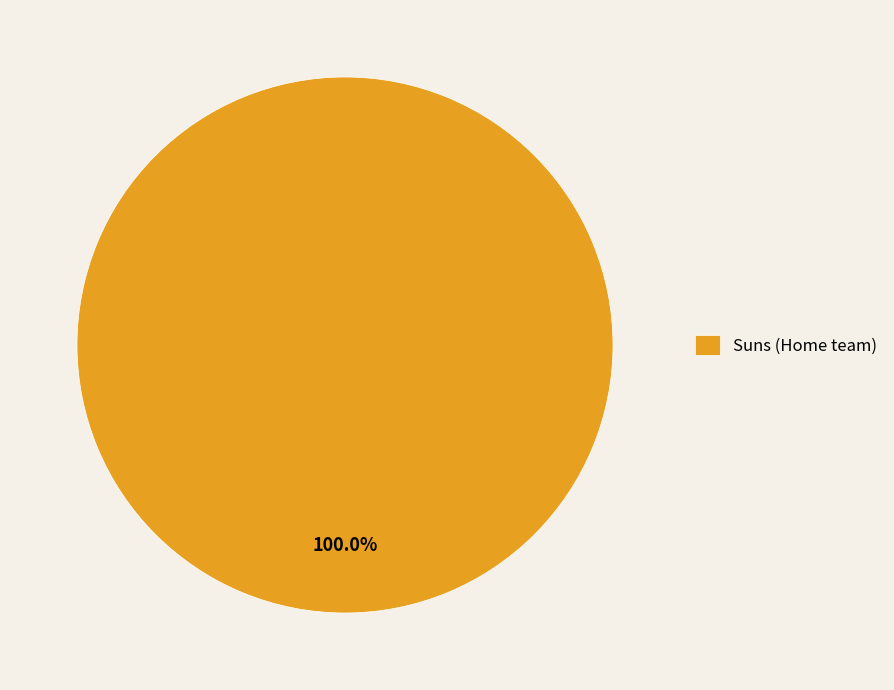

What percentage is the Suns (Home team) slice, to the nearest percent?

100%